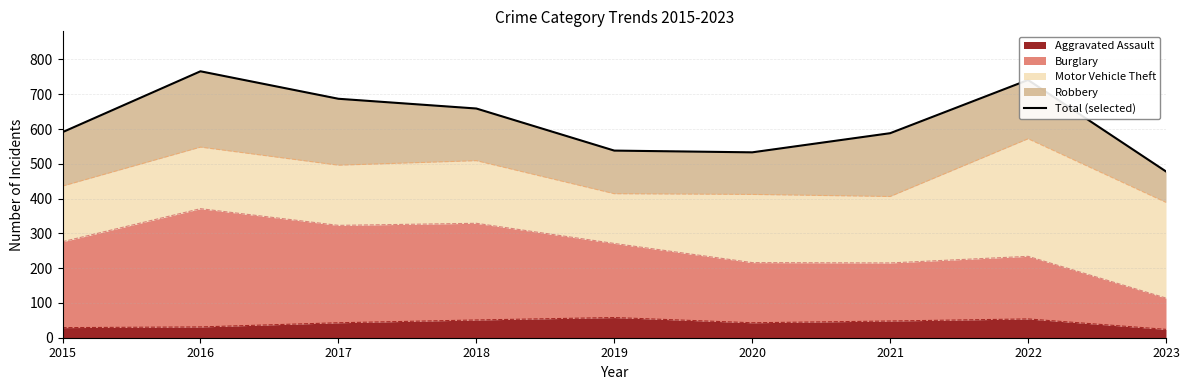

Reading right to left, list all the values displayed in this chart.

2023=478	2022=741	2021=588	2020=533	2019=538	2018=659	2017=687	2016=766	2015=591